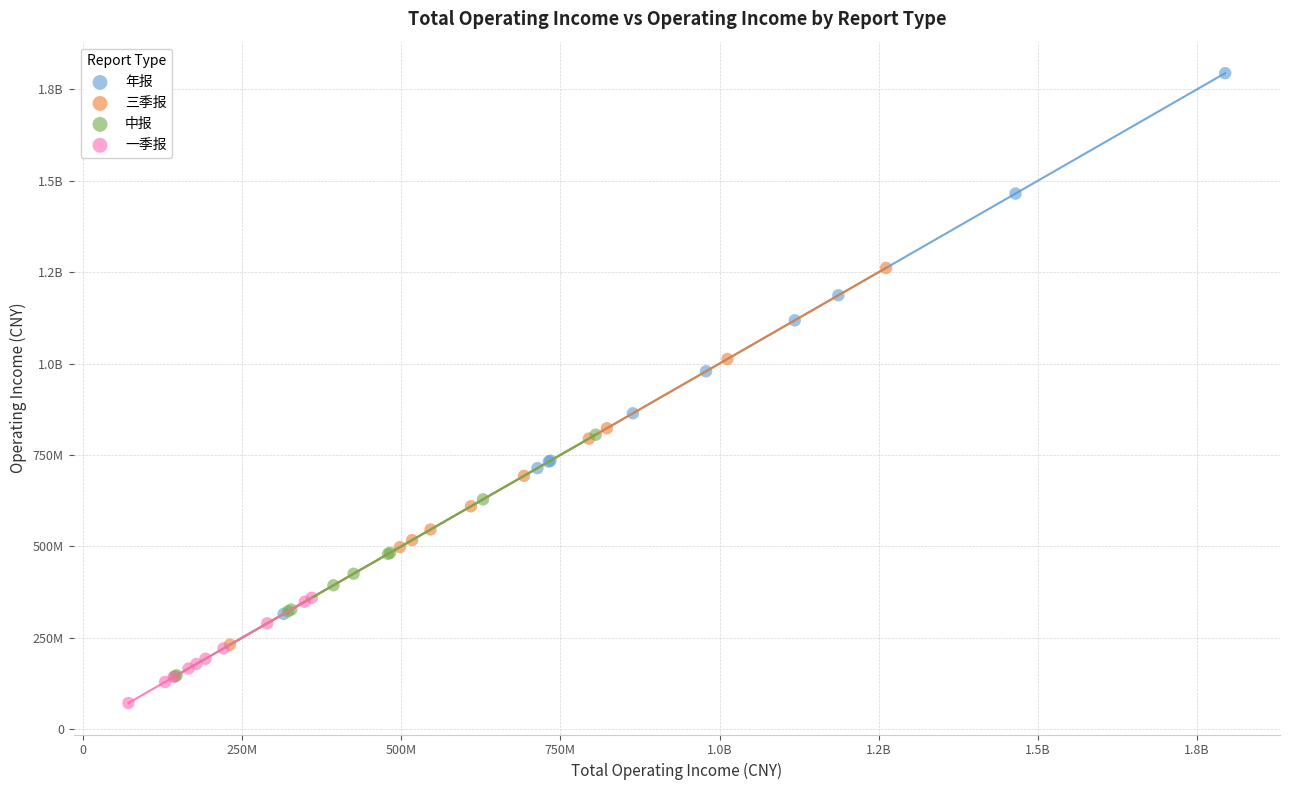

What are all the series names shown in the legend?

年报, 三季报, 中报, 一季报